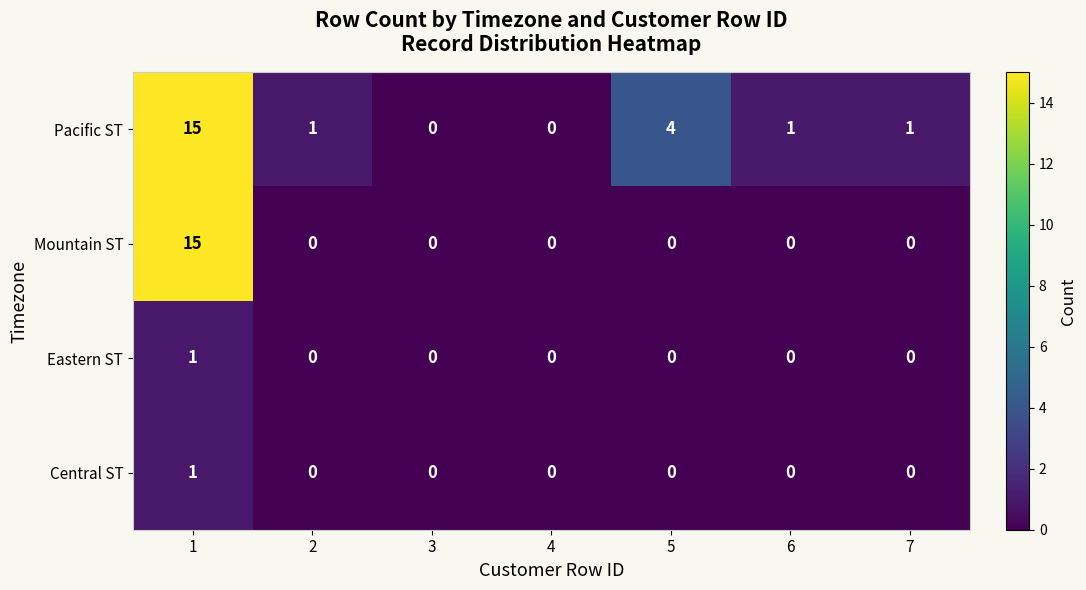

Reading left to right, list all the values displayed in this chart.

Pacific ST: 1=15	2=1	3=0	4=0	5=4	6=1	7=1
Mountain ST: 1=15	2=0	3=0	4=0	5=0	6=0	7=0
Eastern ST: 1=1	2=0	3=0	4=0	5=0	6=0	7=0
Central ST: 1=1	2=0	3=0	4=0	5=0	6=0	7=0